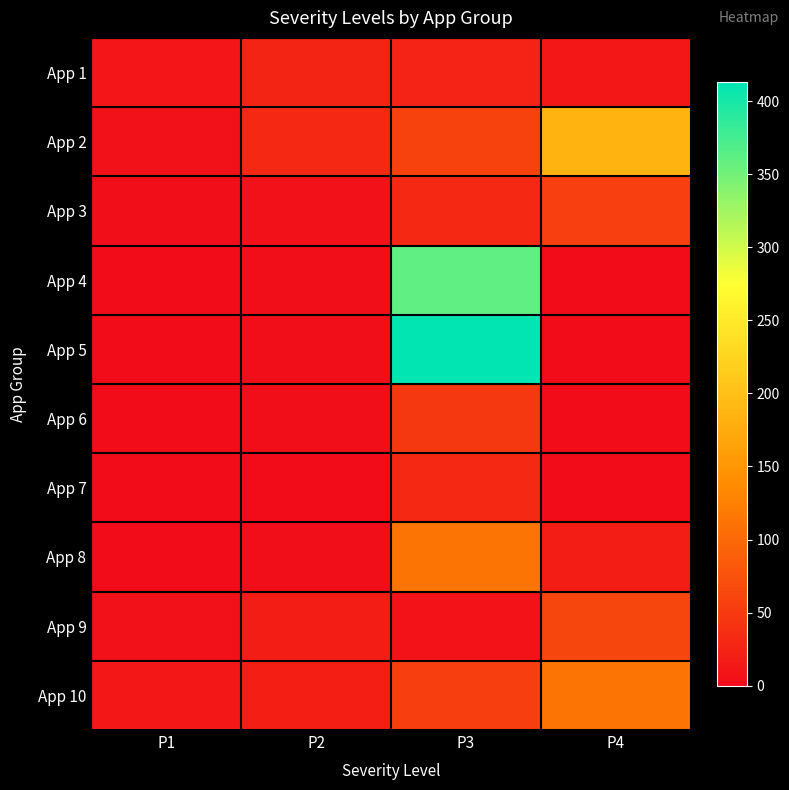

How many distinct data groups are displayed?

10